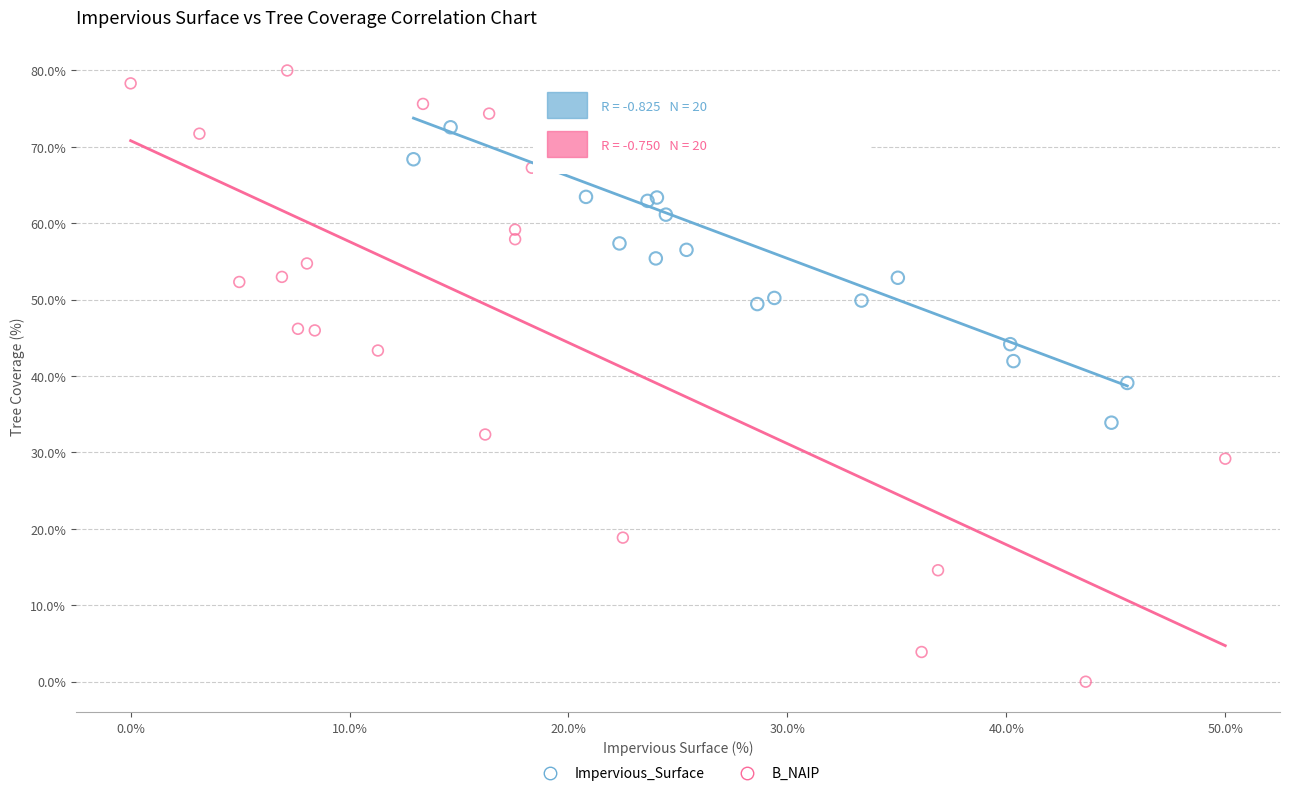

Which series reaches the maximum Y coordinate?

B_NAIP